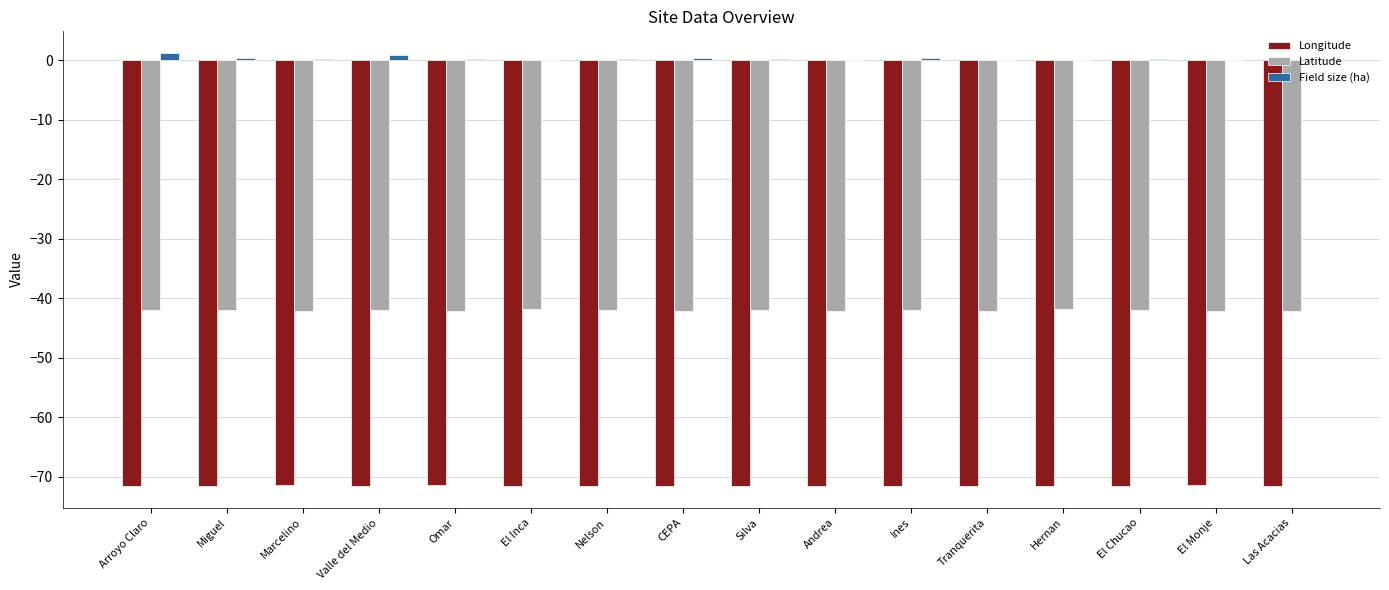

True or false: Latitude has a value of -41.9 at El Inca.

True